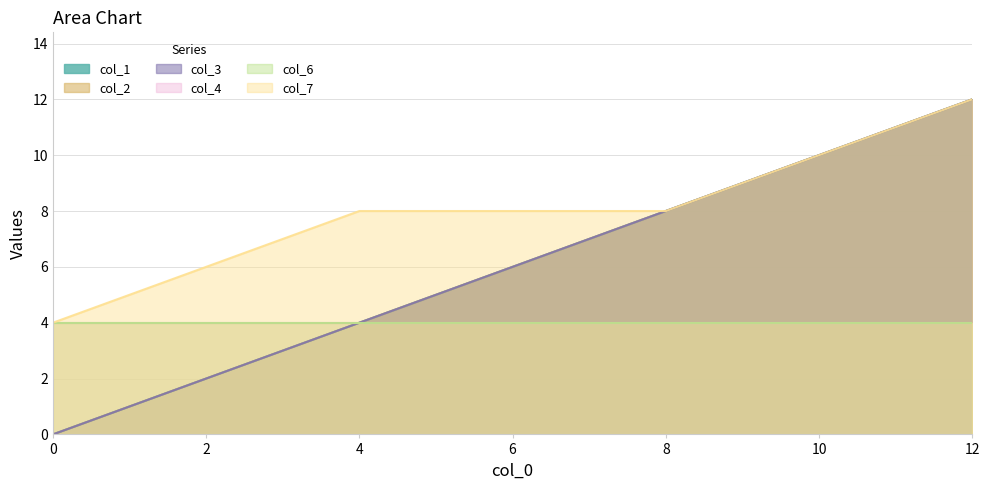

Which label corresponds to the largest value in the chart?

12